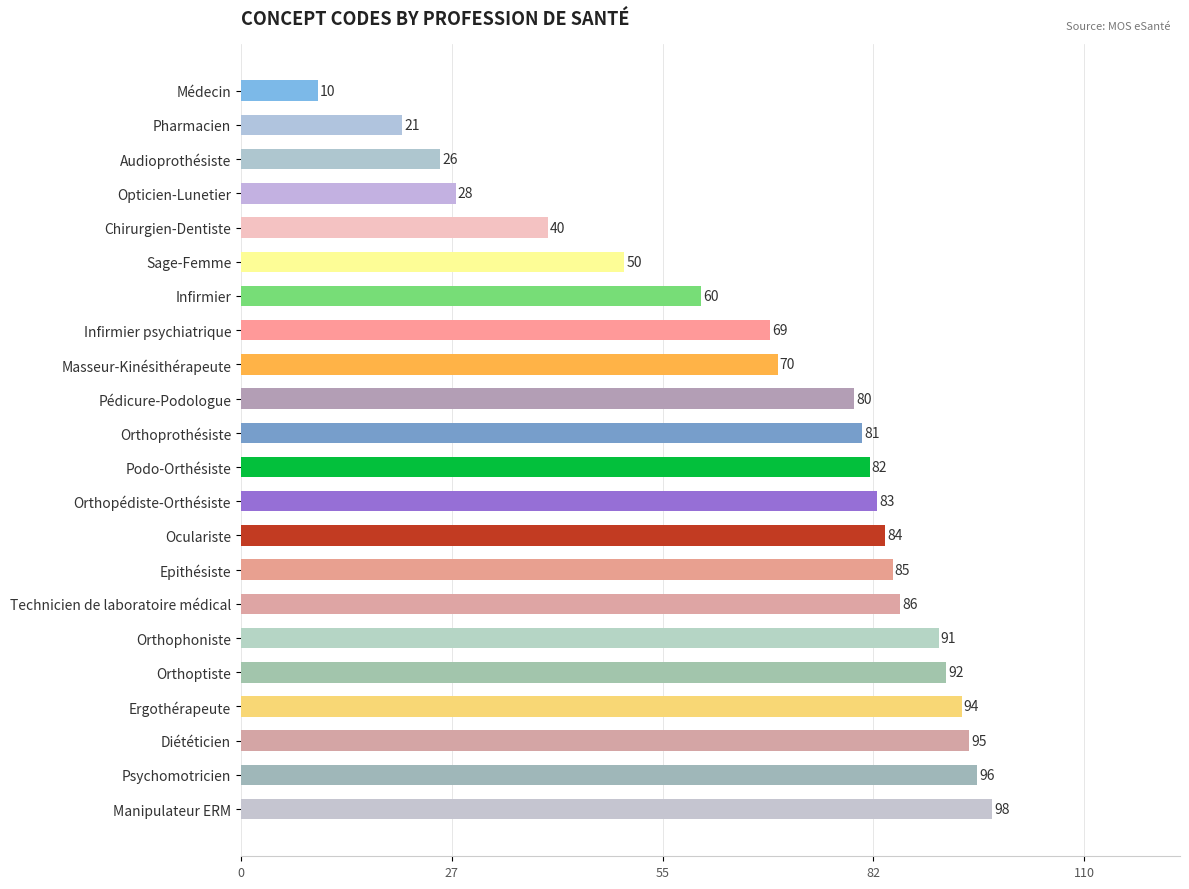

How many data points does each series have?

22